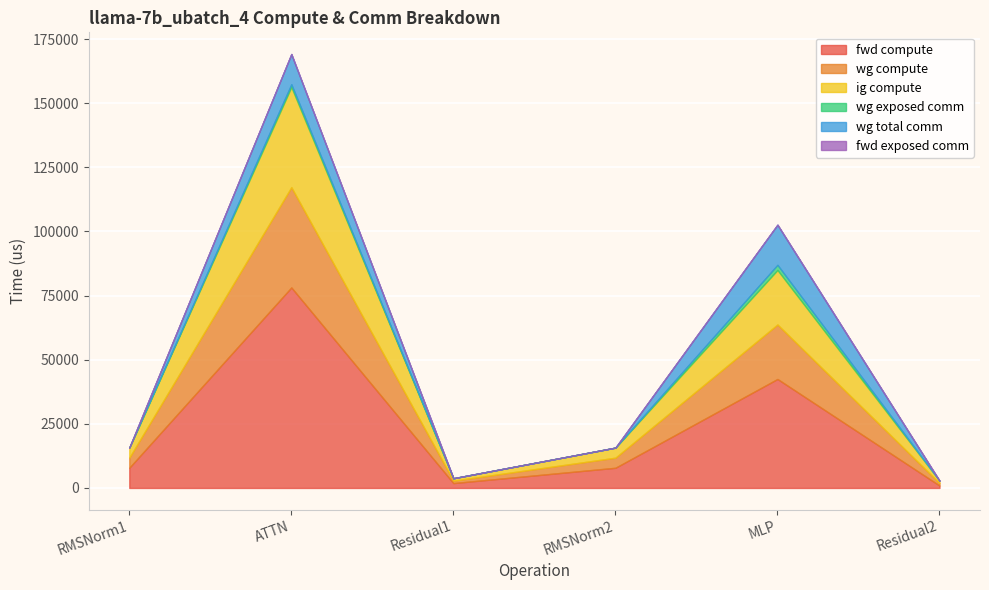

What are all the series names shown in the legend?

fwd compute, wg compute, ig compute, wg exposed comm, wg total comm, fwd exposed comm